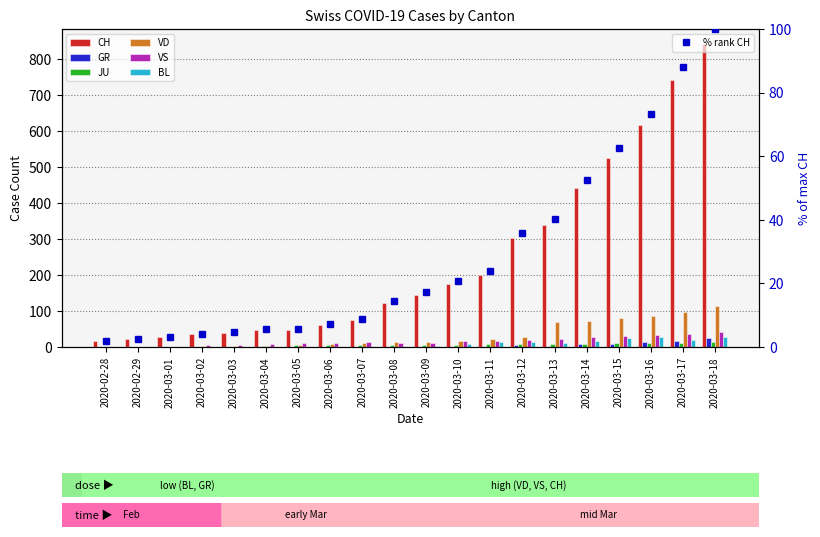

Read the JU value at 2020-03-01.

1